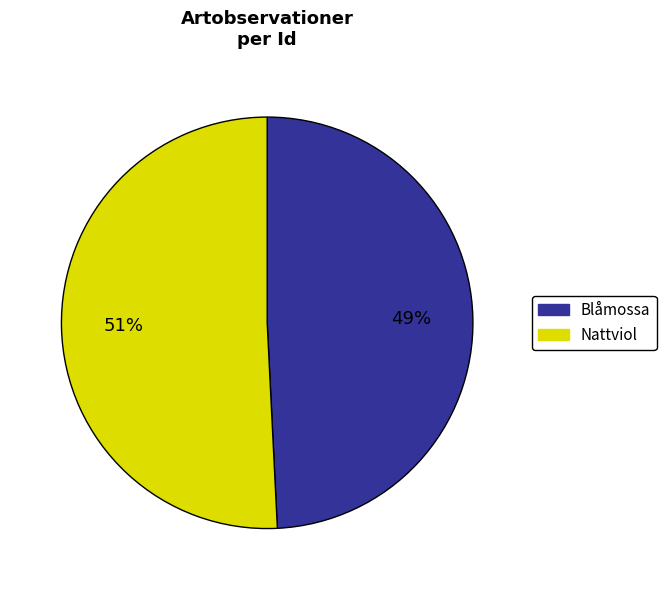

Count the number of slices in the pie.

2